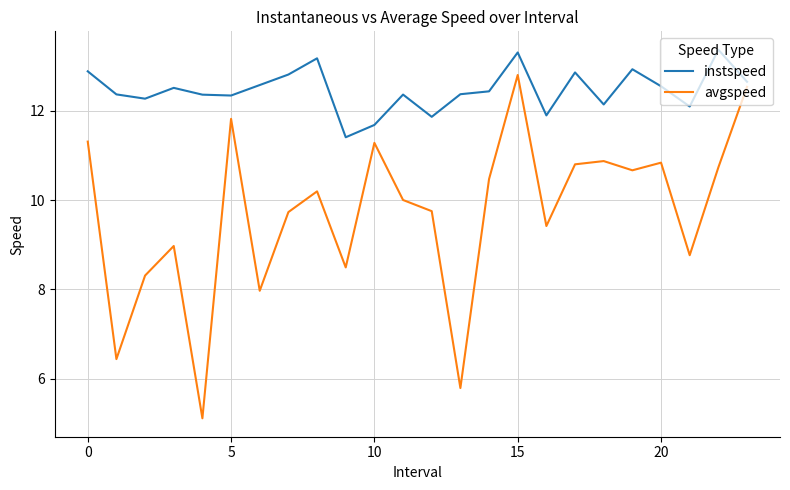

List the series in order of their overall mean, highest first.

instspeed, avgspeed